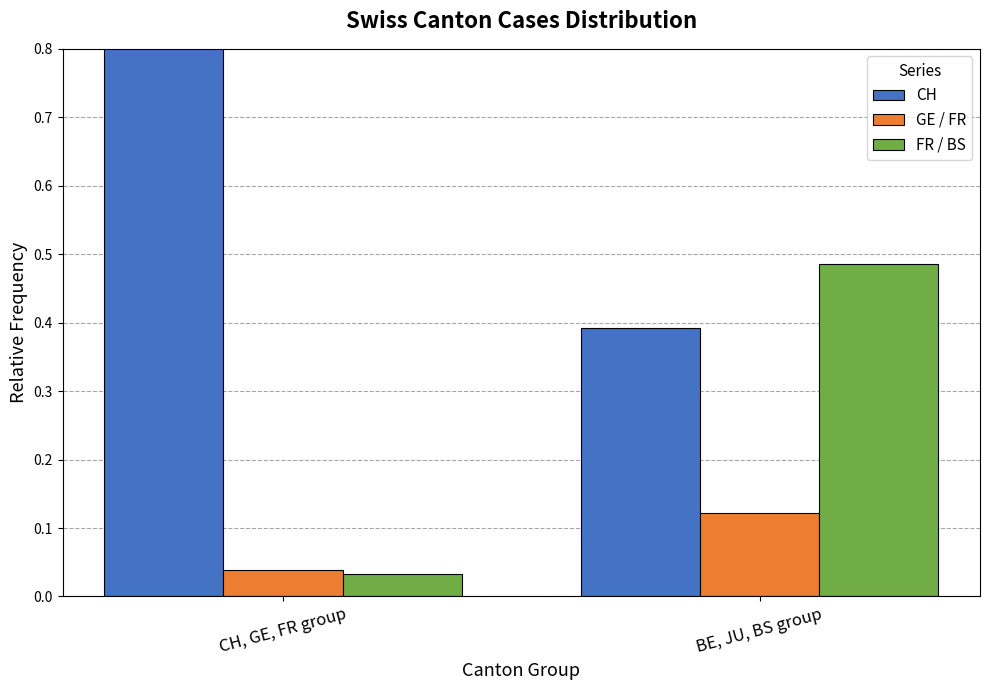

How many groups of bars are there?

2